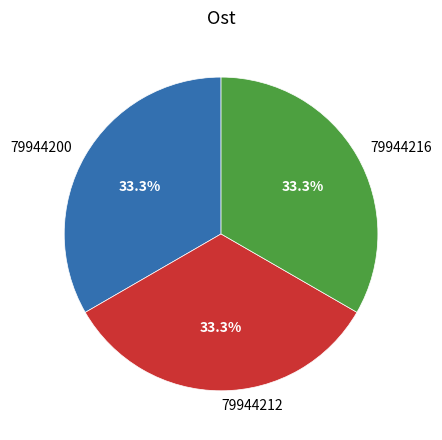

Count the number of slices in the pie.

3